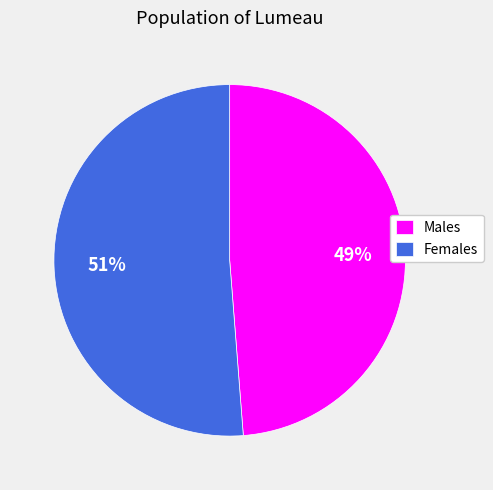

Which category accounts for the majority?

Females